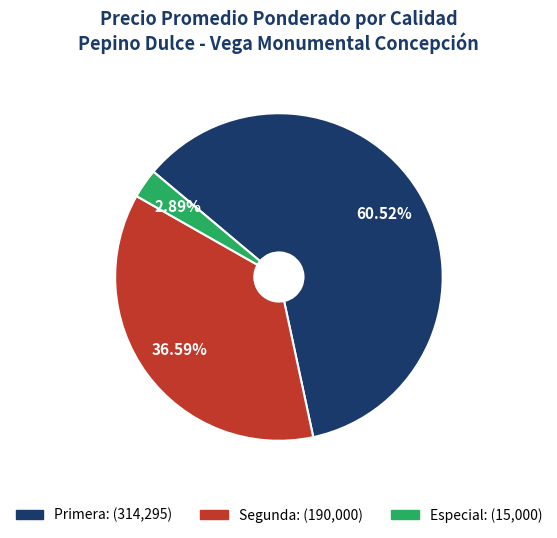

Rank the categories by value from highest to lowest.

Primera, Segunda, Especial